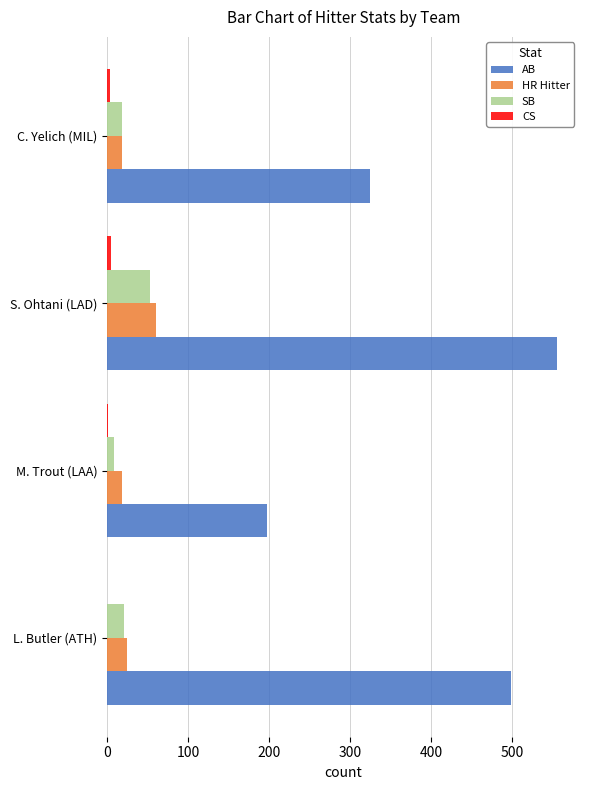

Which series has the largest total across all categories?

AB